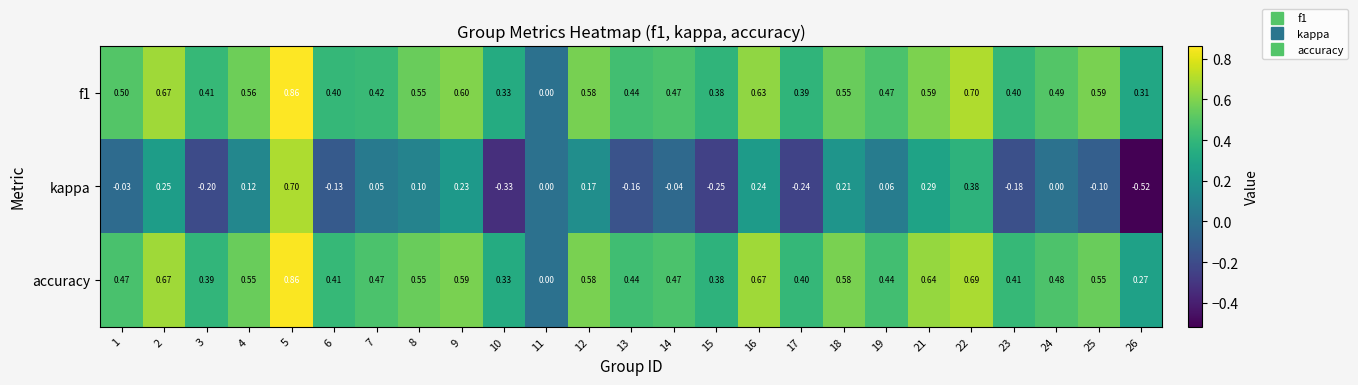

Which series has the largest range (max minus min)?

kappa